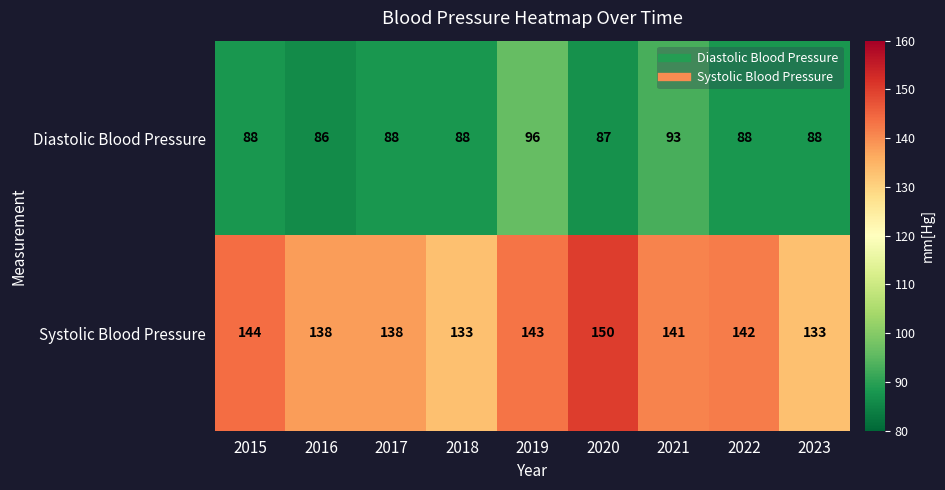

Reading left to right, extract all data points from this chart.

Diastolic Blood Pressure: 88	86	88	88	96	87	93	88	88
Systolic Blood Pressure: 144	138	138	133	143	150	141	142	133